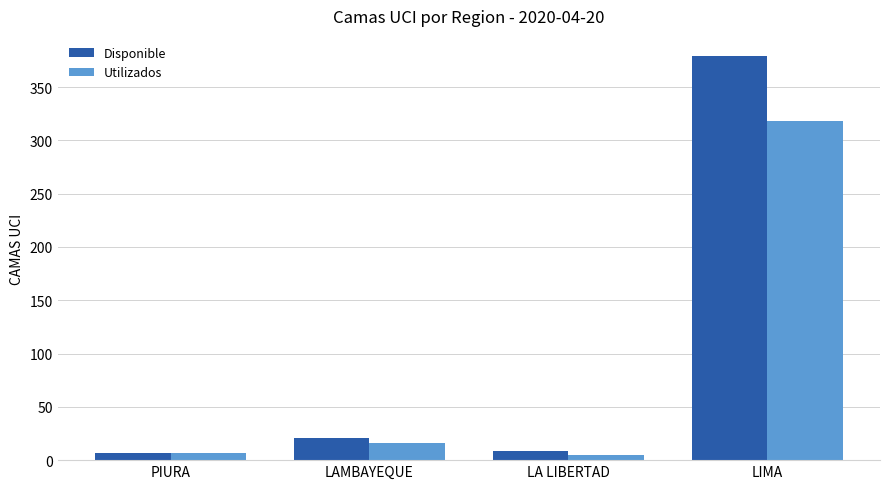

How many bars are there in each group?

2